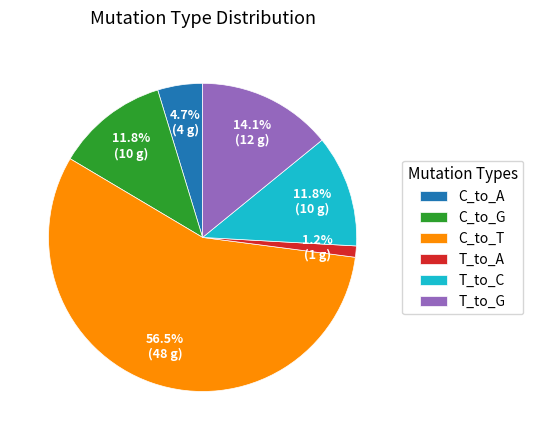

Count the number of slices in the pie.

6